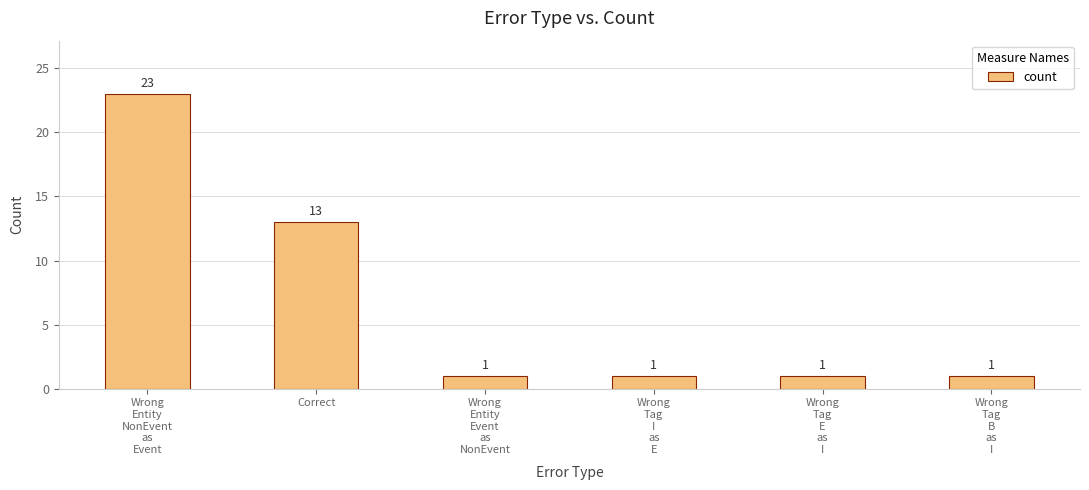

How many data points does each series have?

6